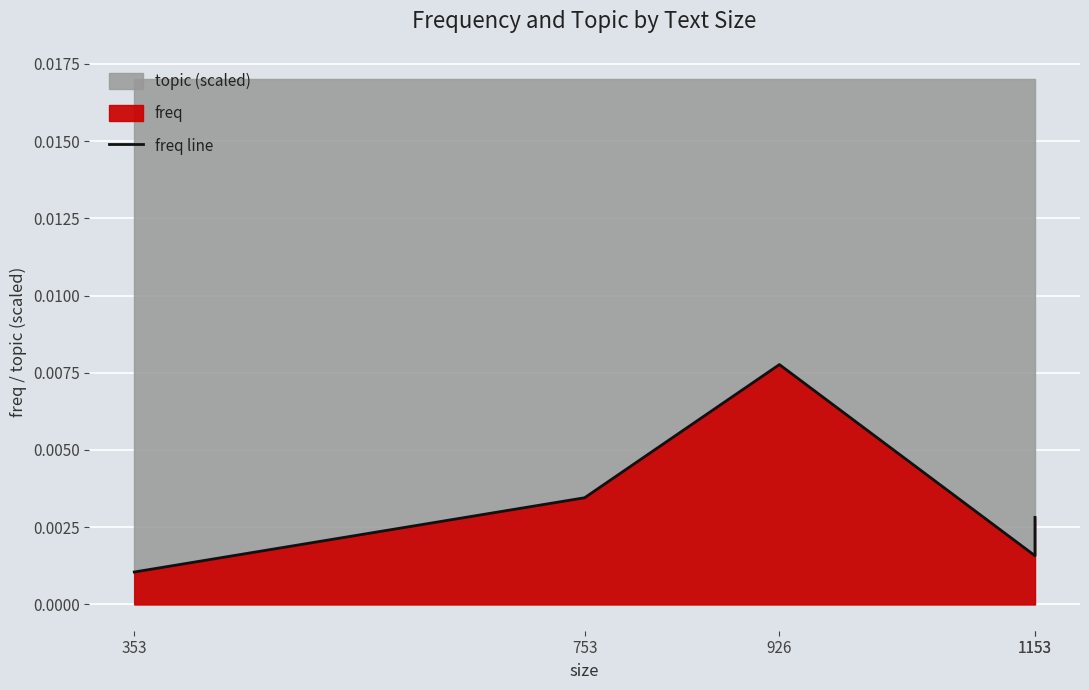

Rank the categories by value from highest to lowest.

926, 753, 1153, 1153, 353